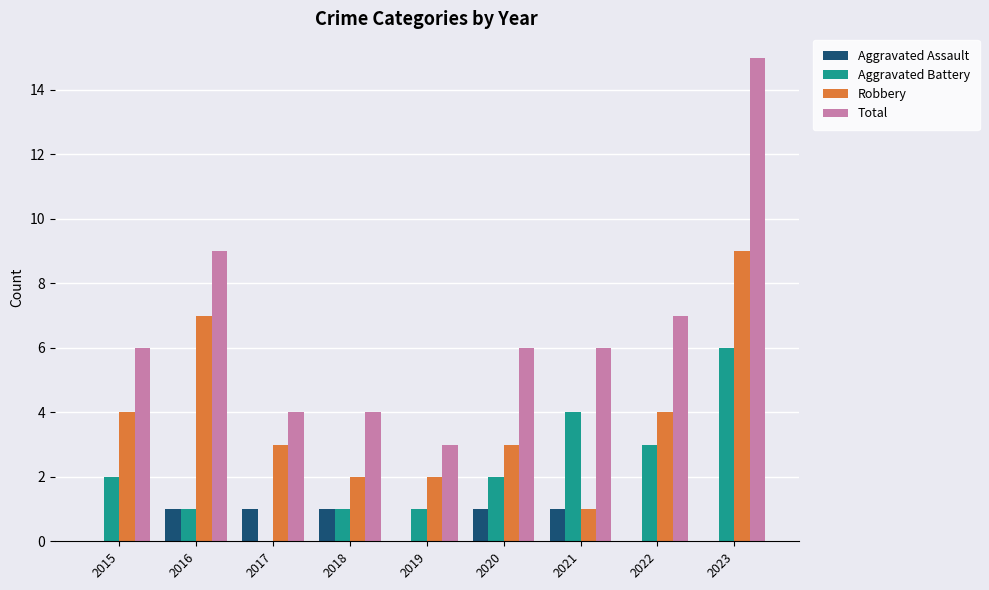

What is the spread (max minus min) of values at 2022?

7